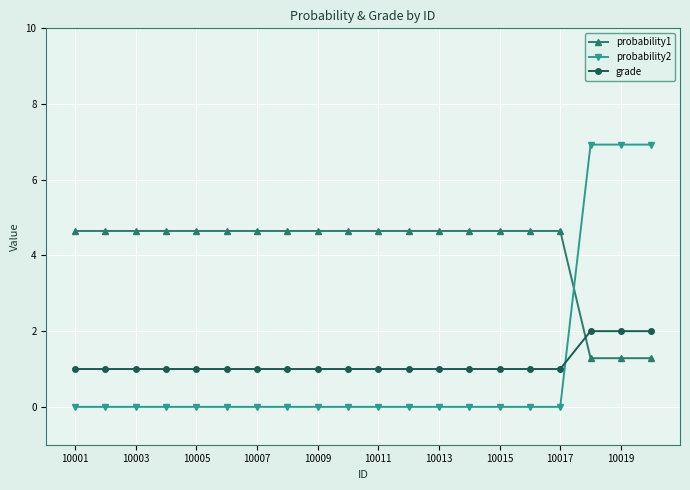

After their last crossing, which series has the higher values: probability1 or grade?

grade